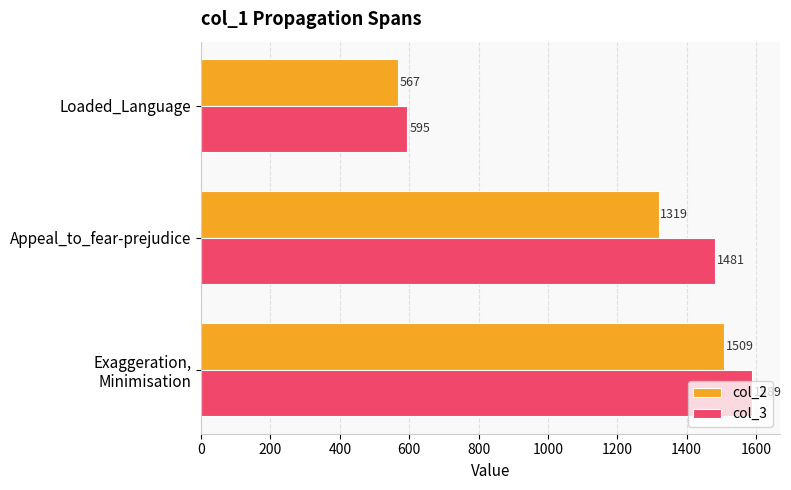

What is the total value across all series at Loaded_Language?

1162